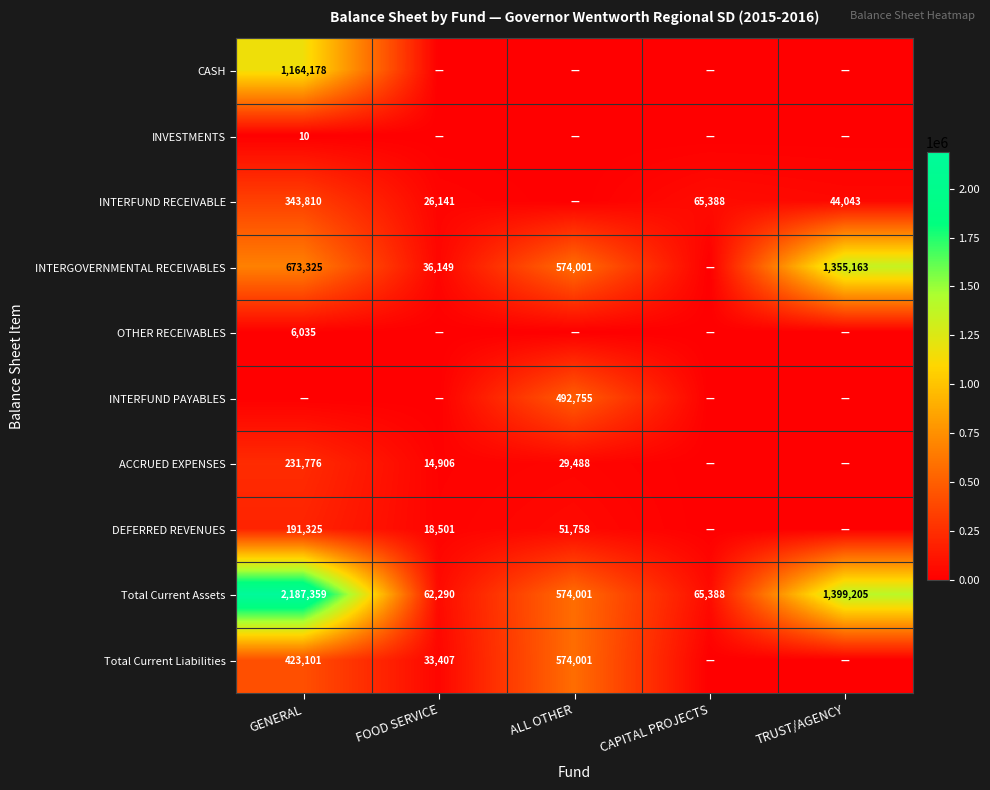

What is the greatest value displayed?

2187358.7